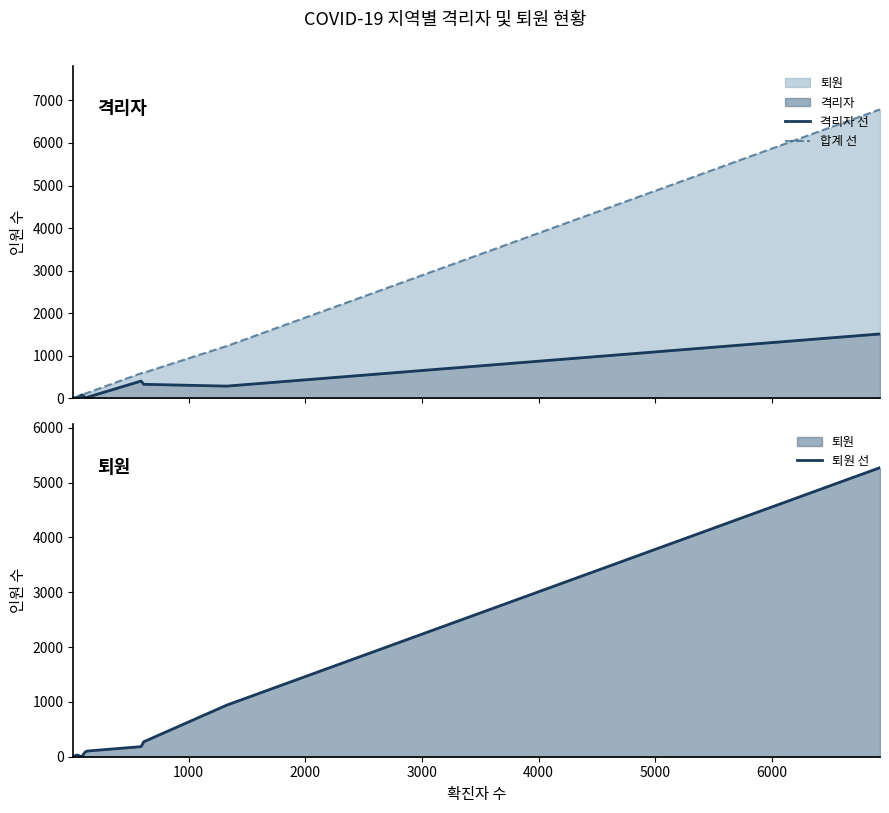

Which series has the largest total across all categories?

합계 선